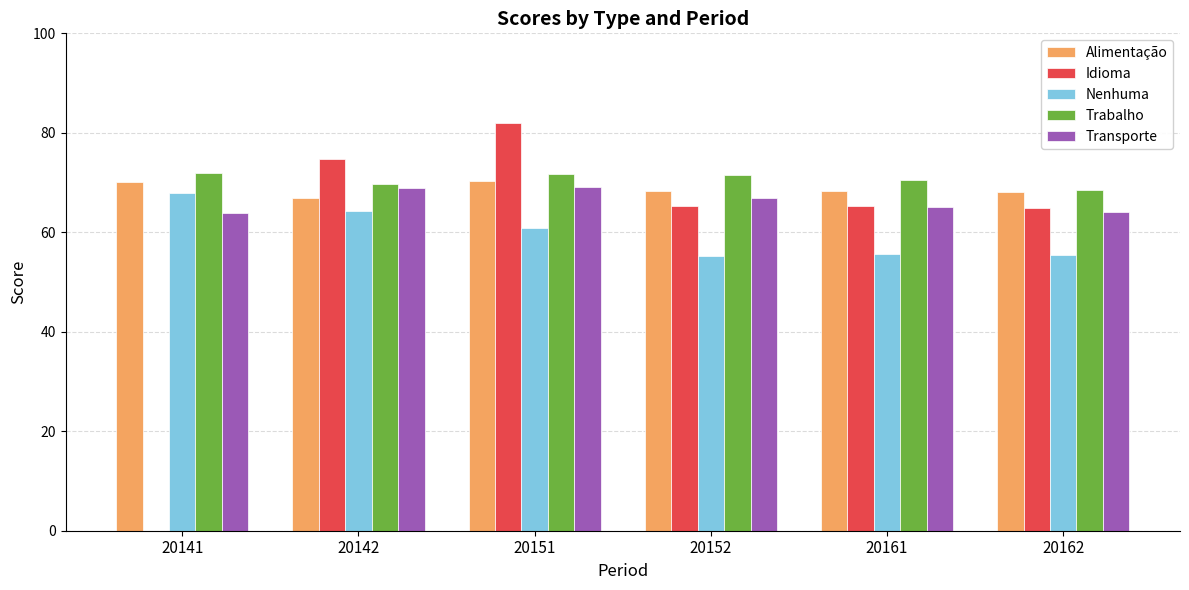

Between 20141 and 20162, which series saw the biggest shift?

Idioma